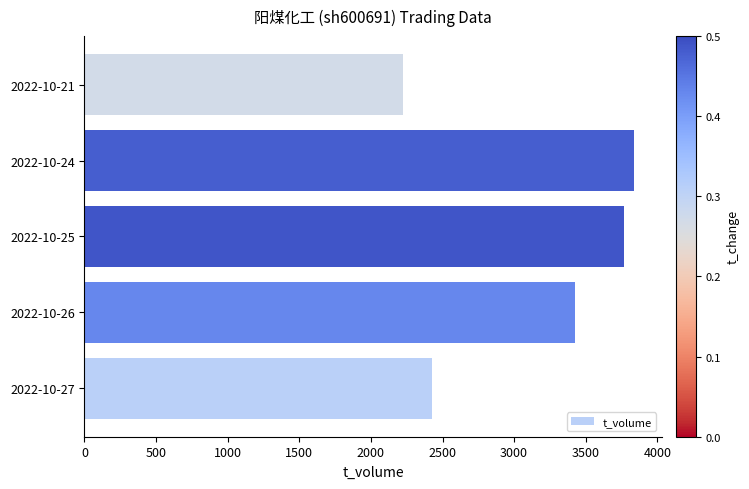

What is the change in value from 2022-10-27 to 2022-10-21?

-204